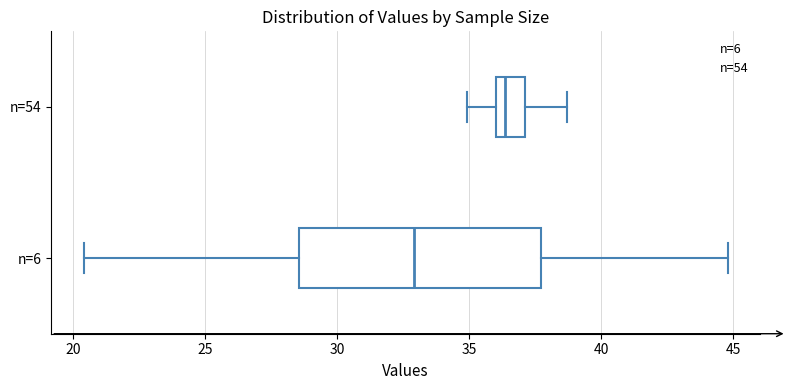

Which box has the furthest to the left median line?

n=6